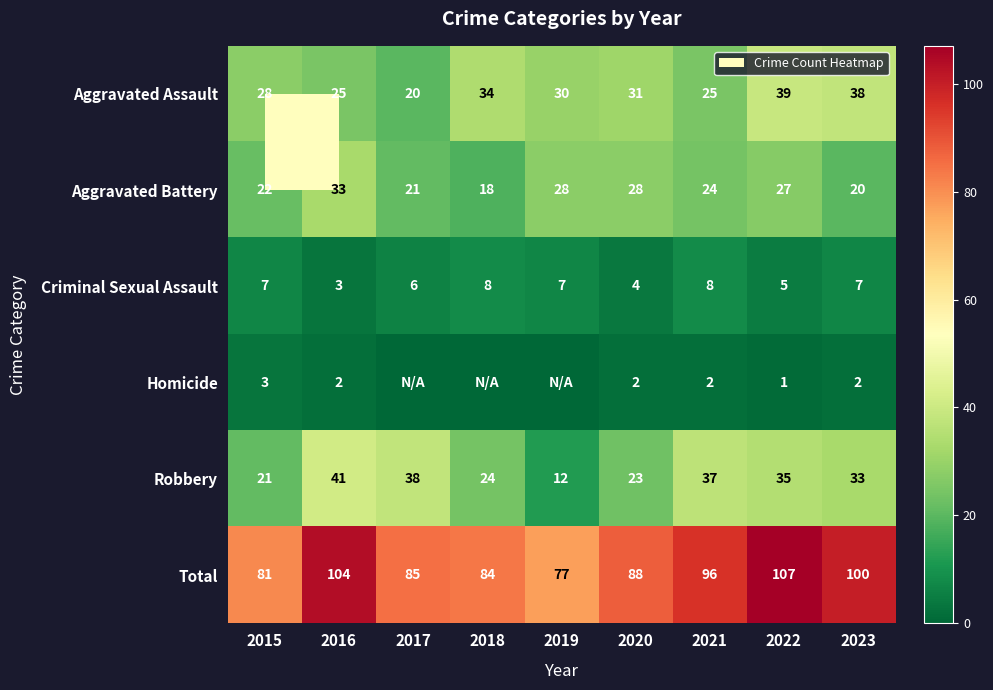

What is the difference between the maximum and minimum values in the Total series?

30